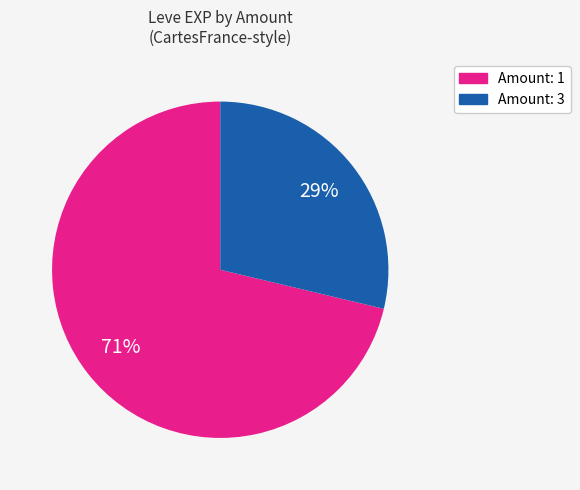

Is there any slice that represents more than half of the pie?

Yes